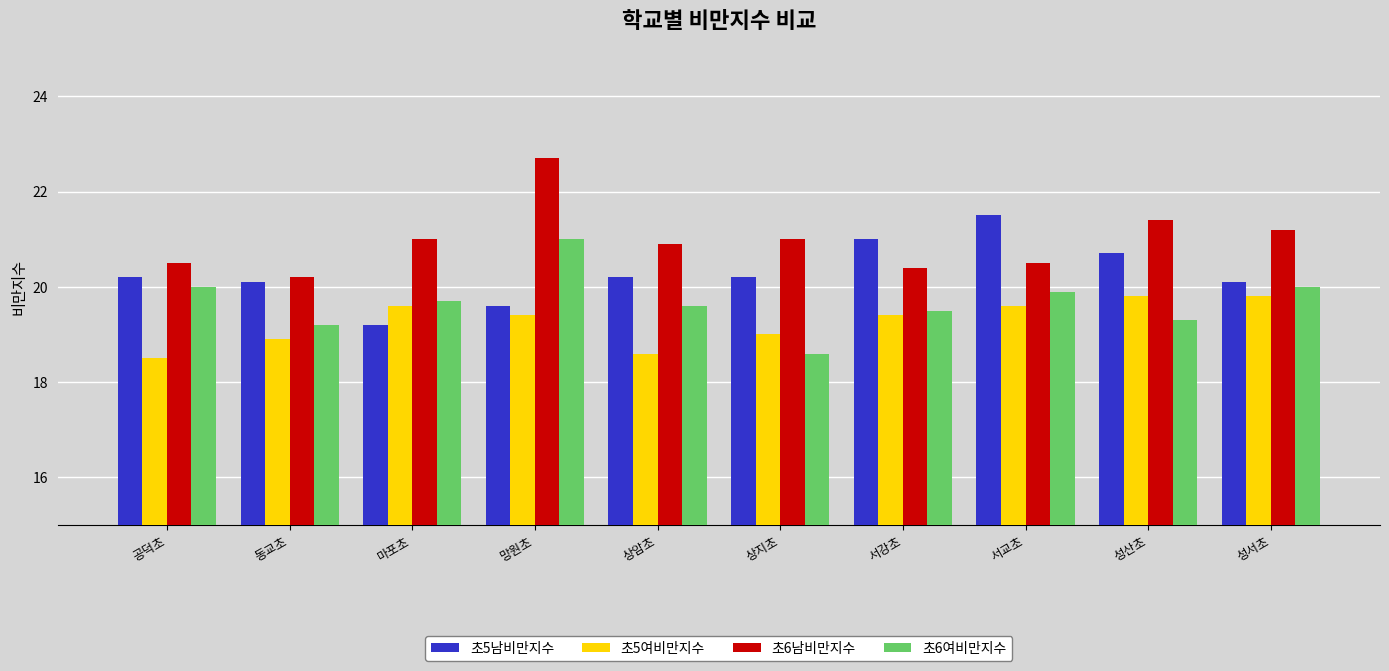

The 초6여비만지수 series shows 10.1 at 동교초. True or false?

False